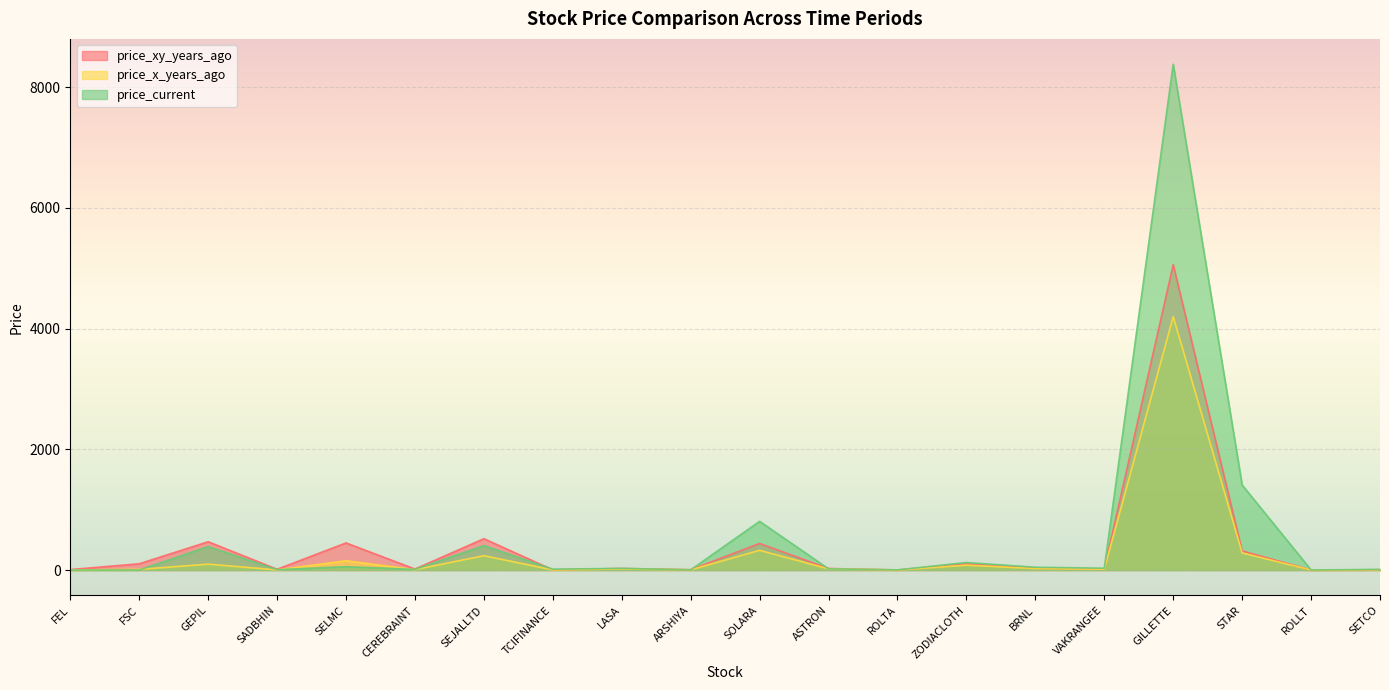

What is the sum of all price_xy_years_ago values?

7631.1